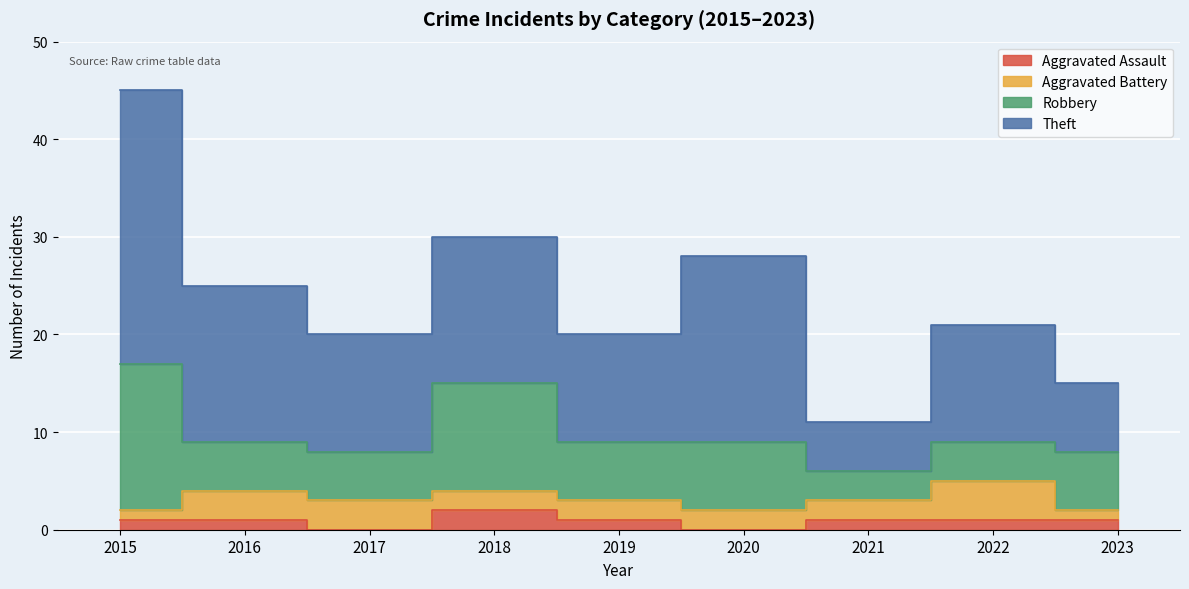

Rank the series by their maximum value, from lowest to highest.

Aggravated Assault, Aggravated Battery, Robbery, Theft